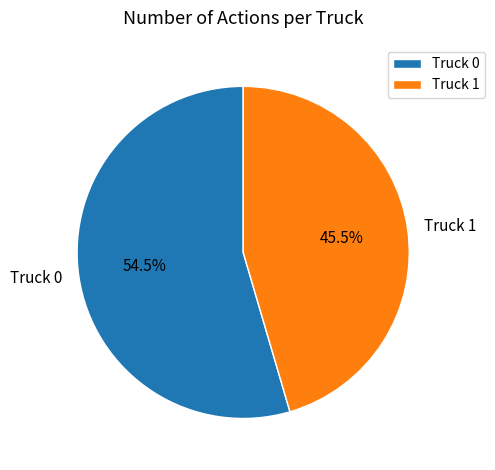

Is the sum of Truck 0 and Truck 1 greater than half?

Yes